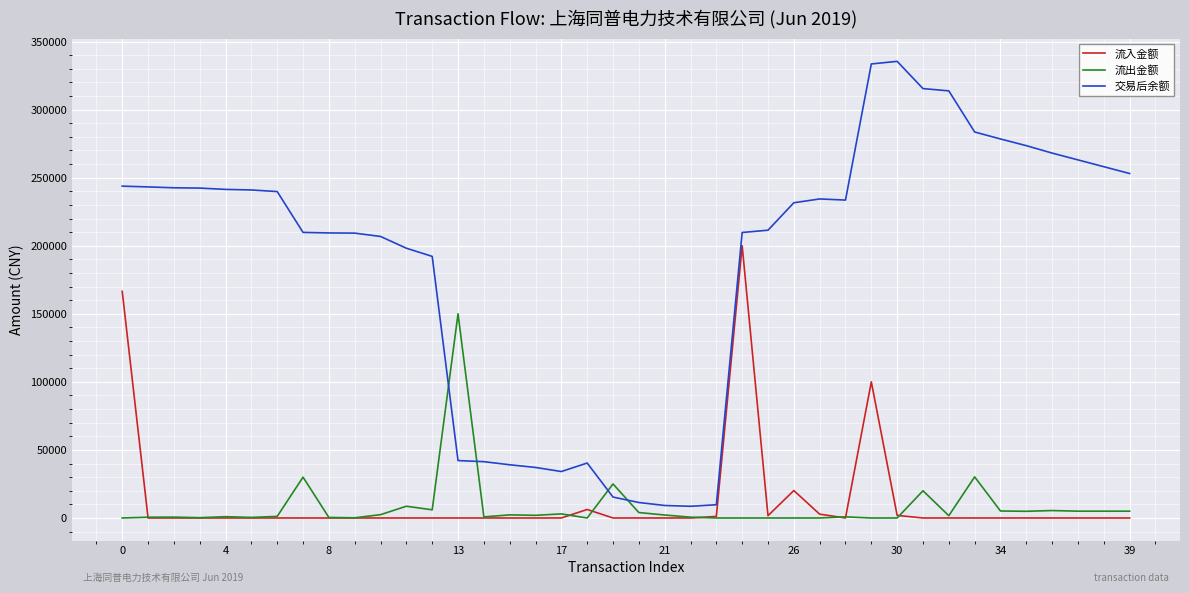

True or false: 流出金额 and 交易后余额 intersect in this chart.

True